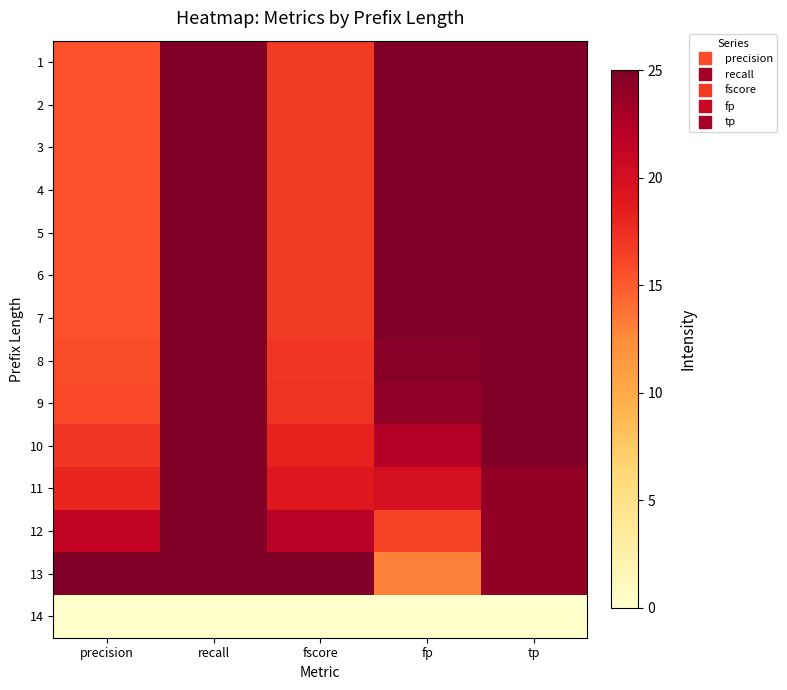

What is the difference between the highest and lowest values at fscore?

25.0